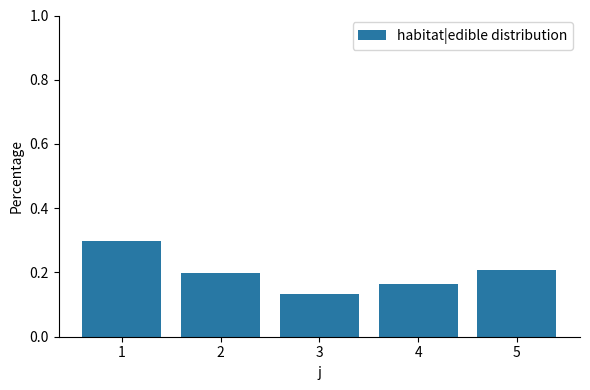

What is the maximum value shown in the chart?

0.3